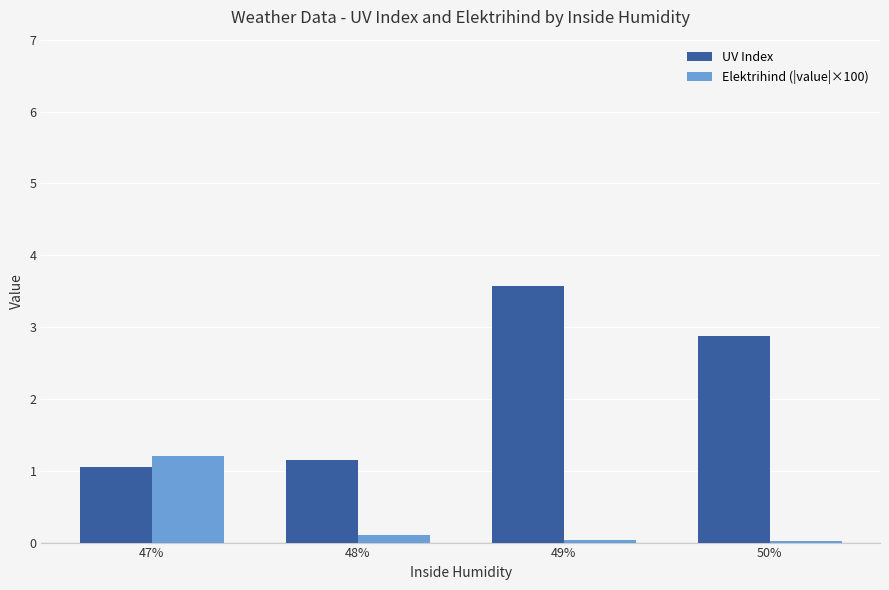

What is the sum of all Elektrihind (|value|×100) values?

1.4